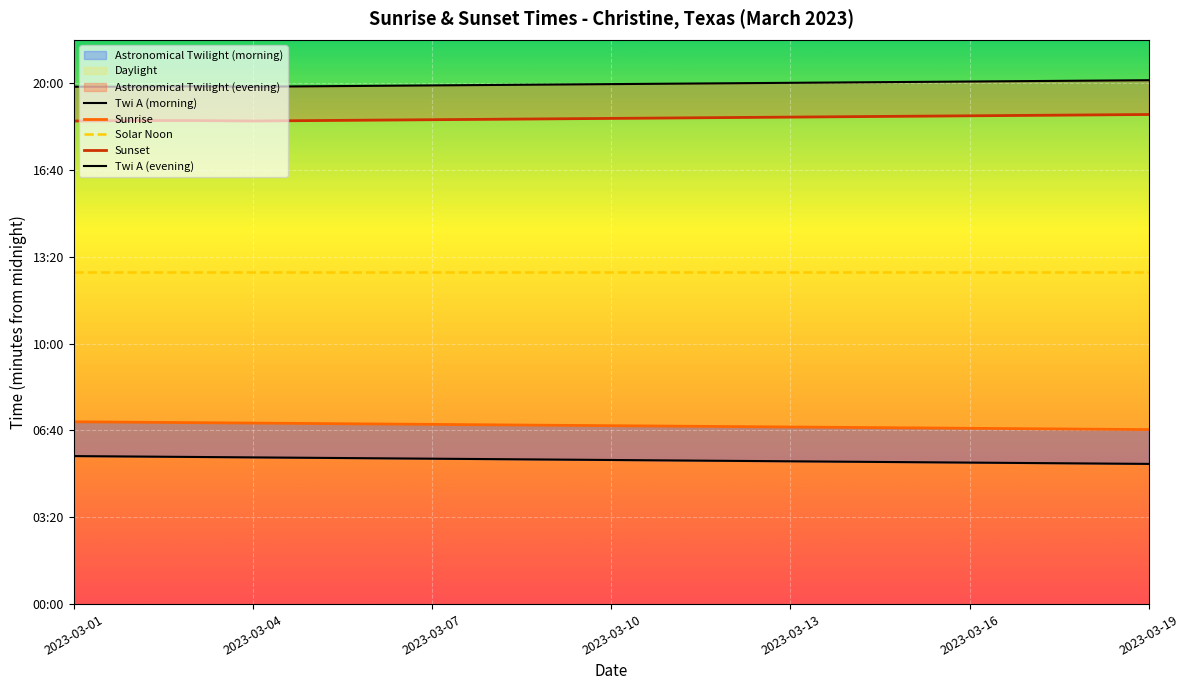

True or false: Solar Noon and Twi A (evening) intersect in this chart.

False